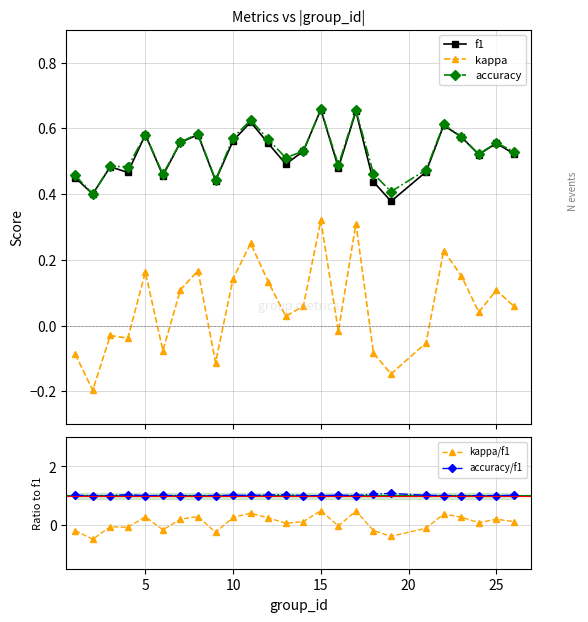

What is the smallest value displayed?

-0.5